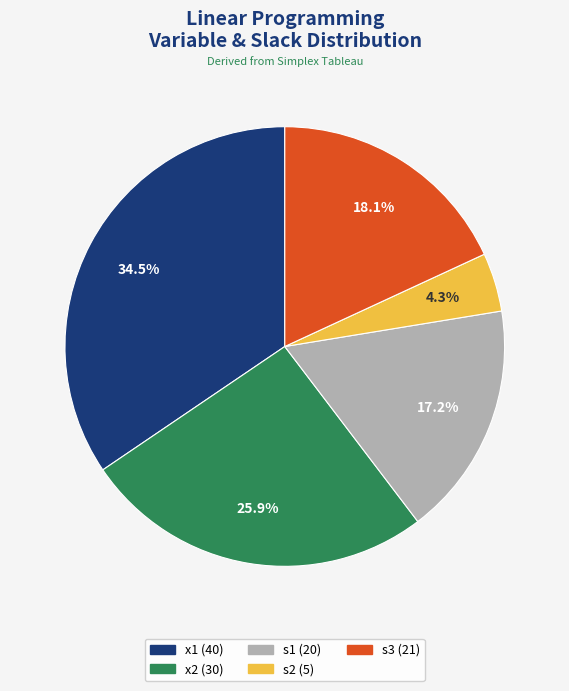

To the nearest percent, what percentage of the pie is s2?

4%